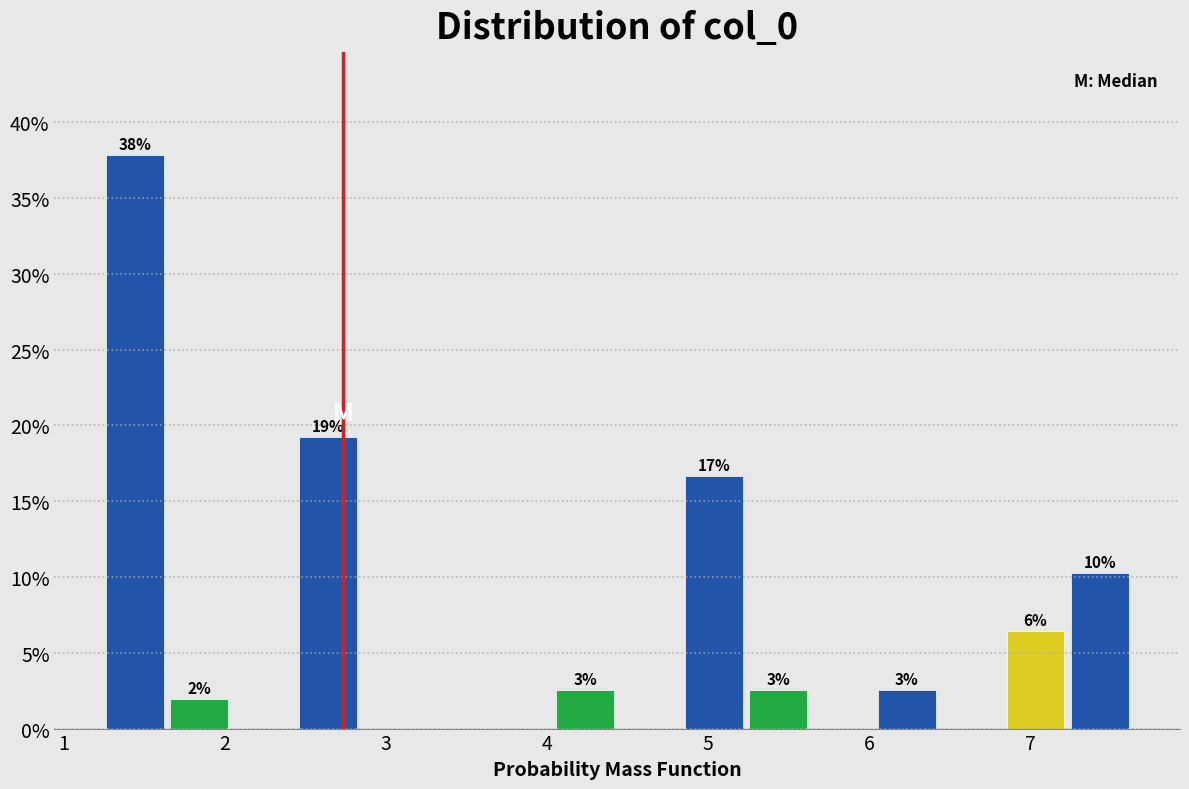

Around what value on the x-axis is the tallest bar? Give the approximate position of its centre, as read against the axis.

1.4